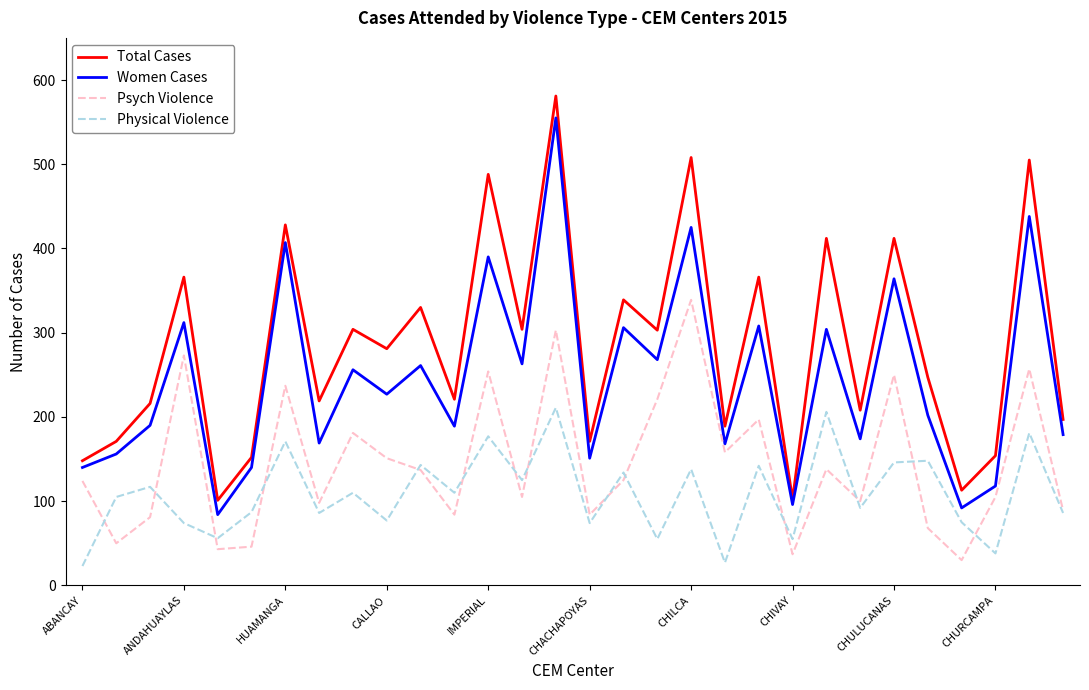

List the series in order of their overall mean, highest first.

Total Cases, Women Cases, Psych Violence, Physical Violence